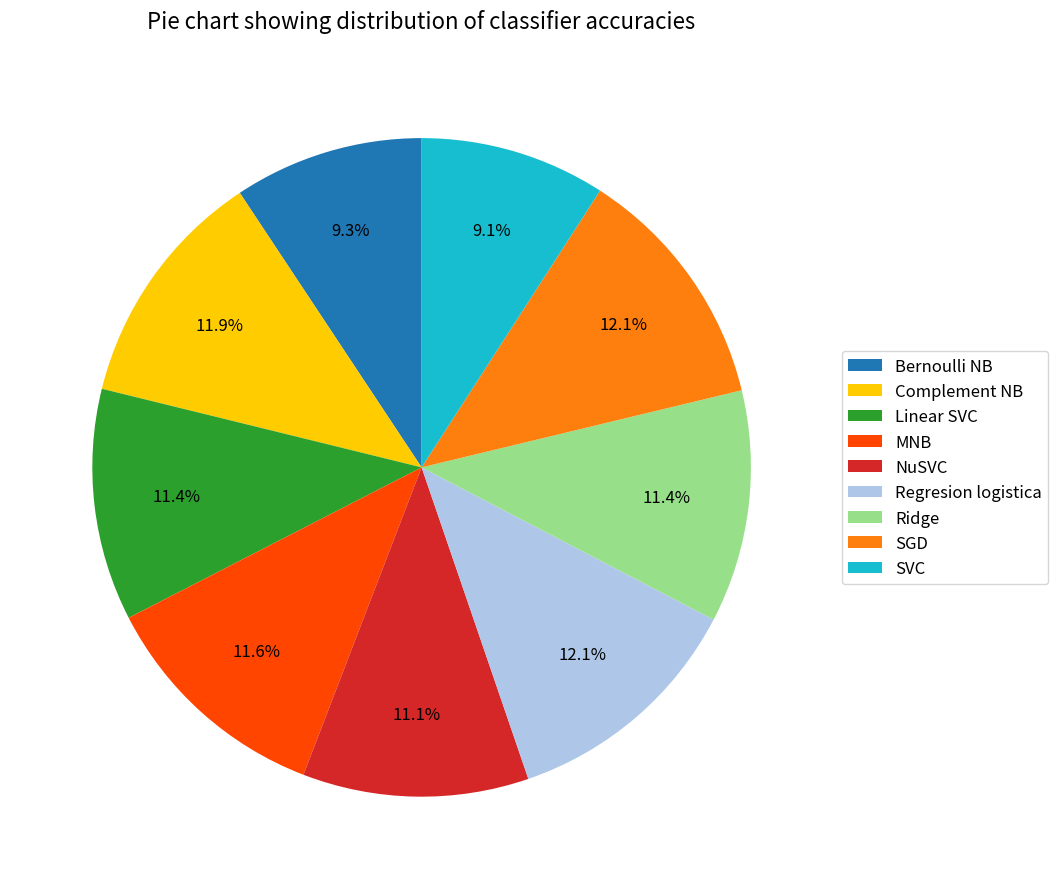

Is there a majority slice in this chart?

No